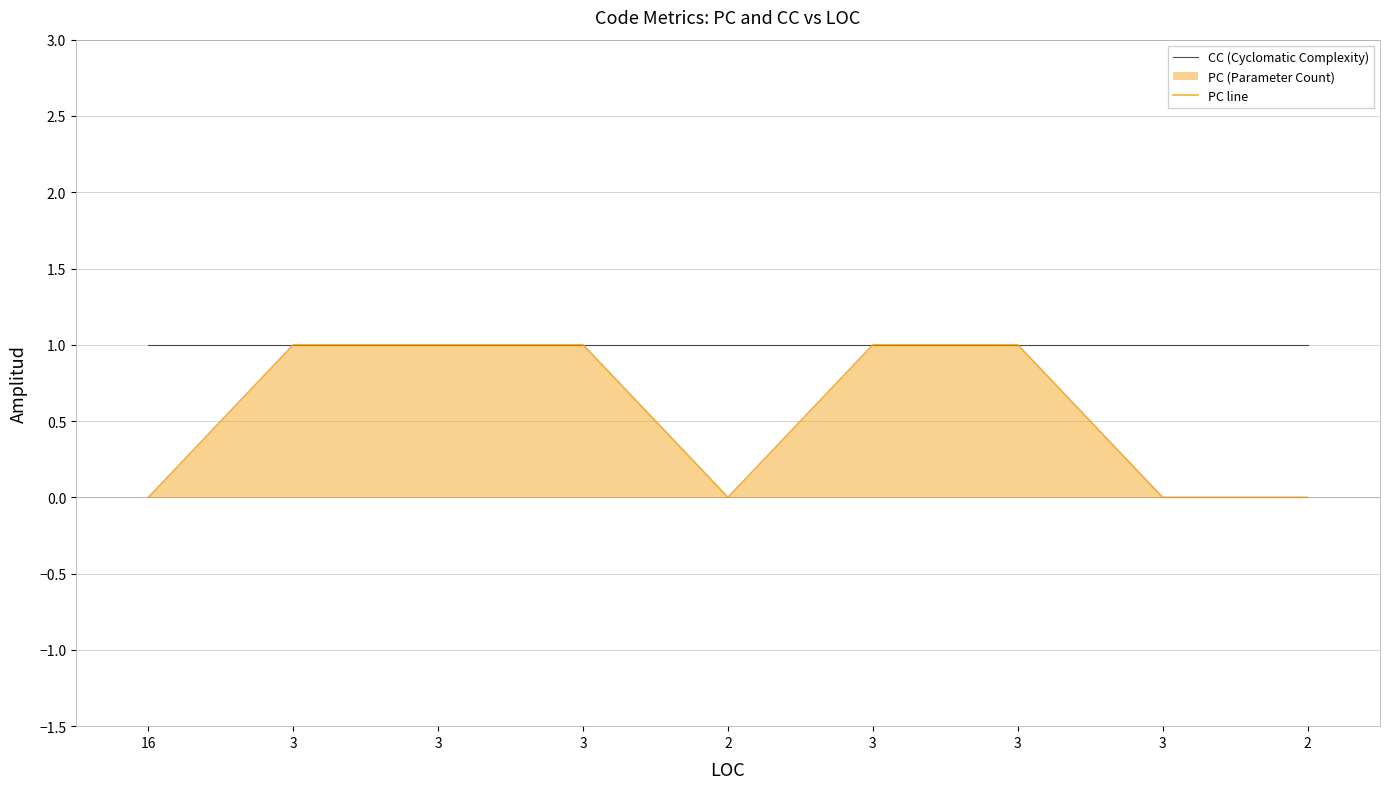

Rank the series by their maximum value, from highest to lowest.

CC (Cyclomatic Complexity), PC line